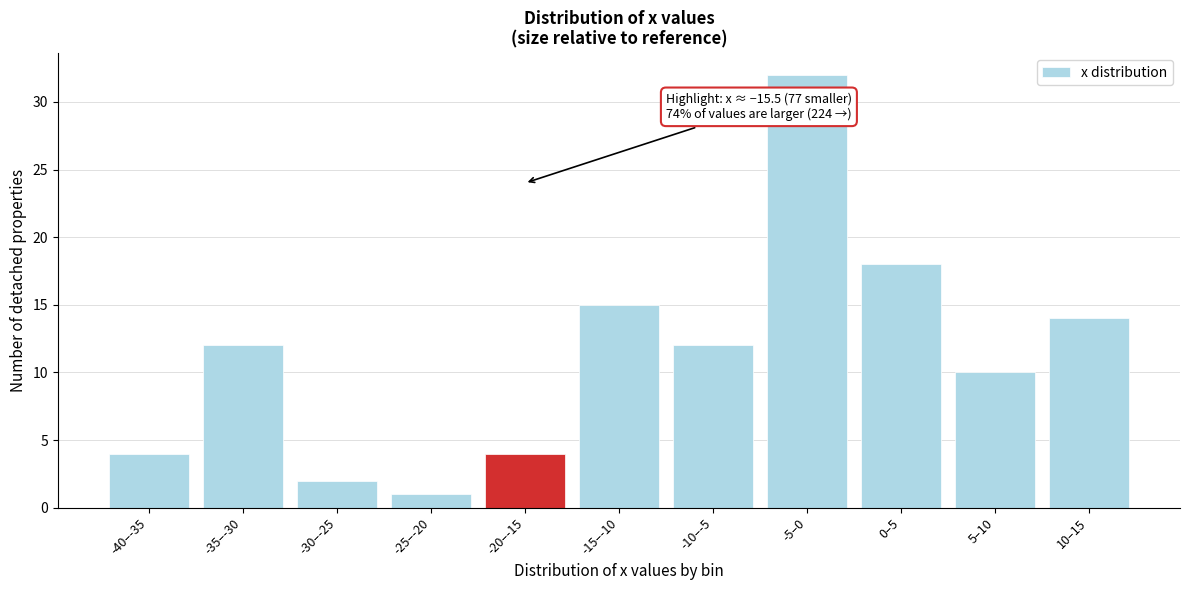

Reading left to right, what are all the values shown in this chart?

4	12	2	1	4	15	12	32	18	10	14